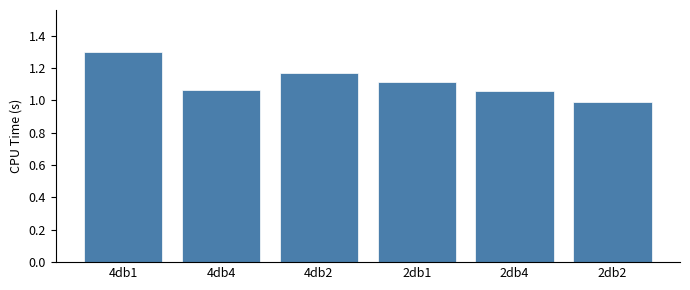

Which label corresponds to the smallest value in the chart?

2db2